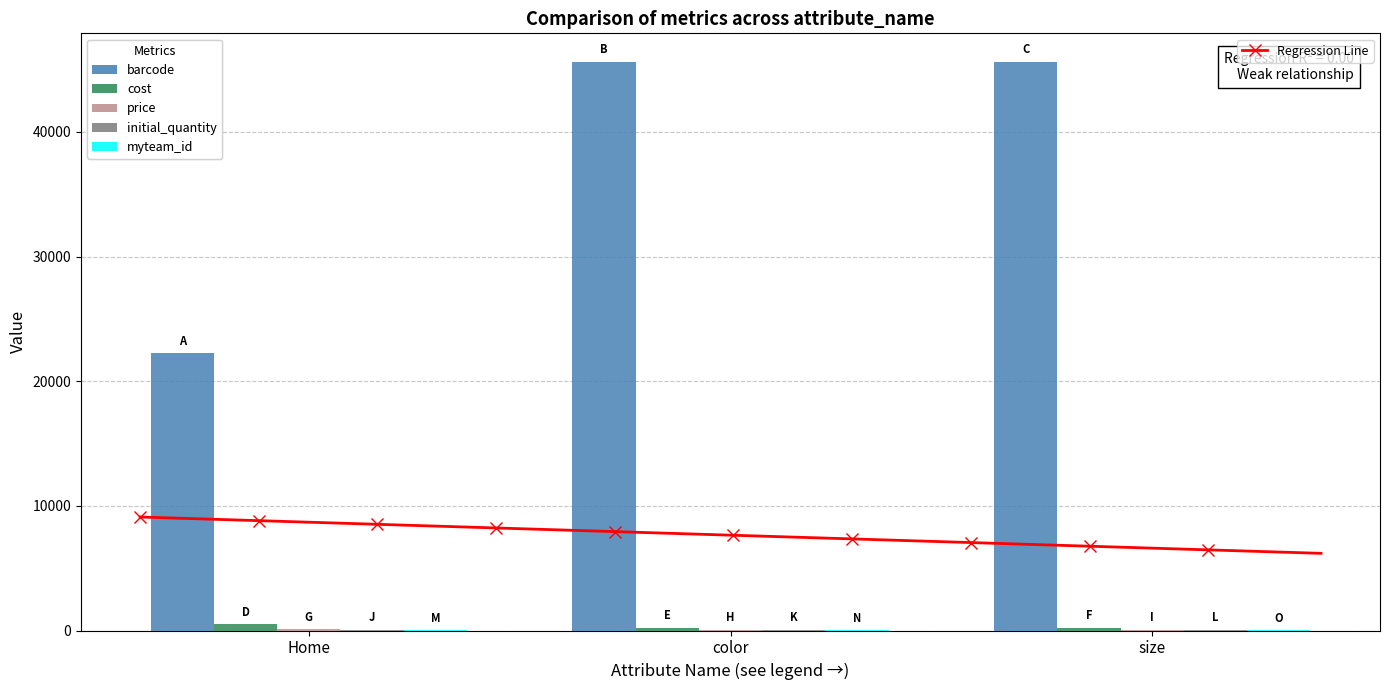

At how many categories does at least one series exceed 34305?

2